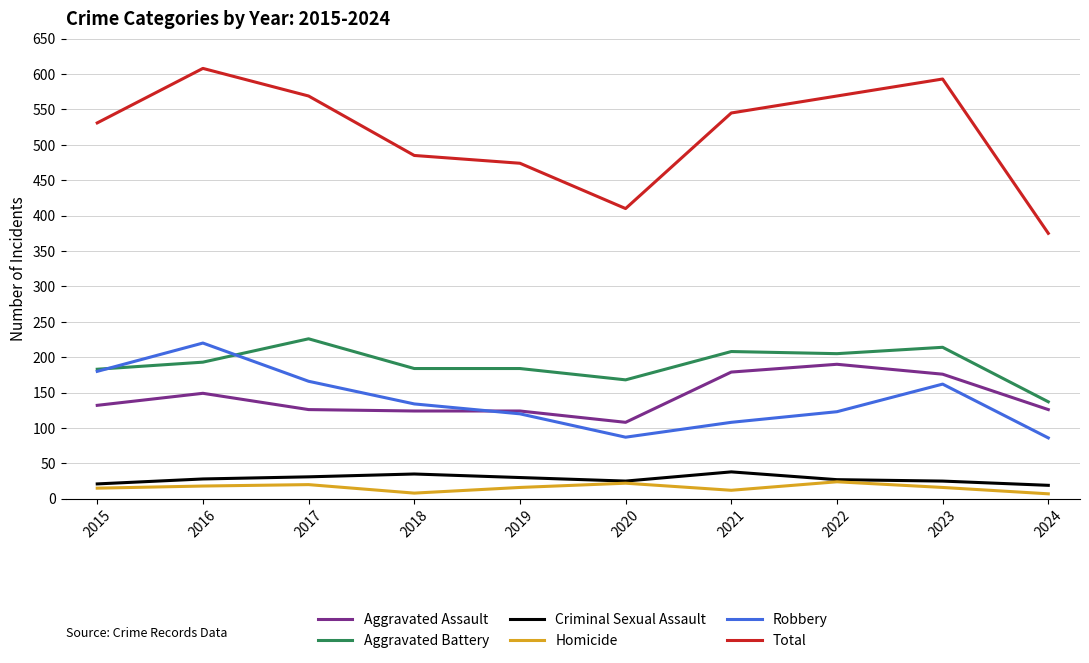

At how many categories does at least one series exceed 284?

10